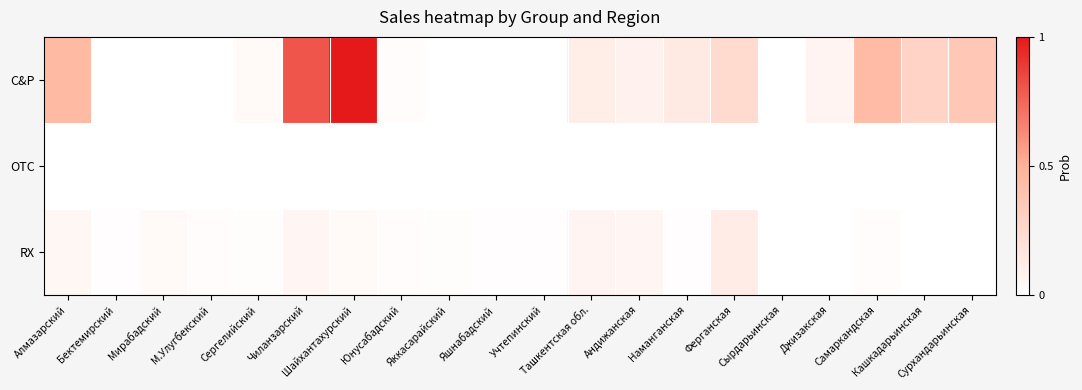

Between М.Улугбекский and Яшнабадский, which series saw the biggest shift?

RX